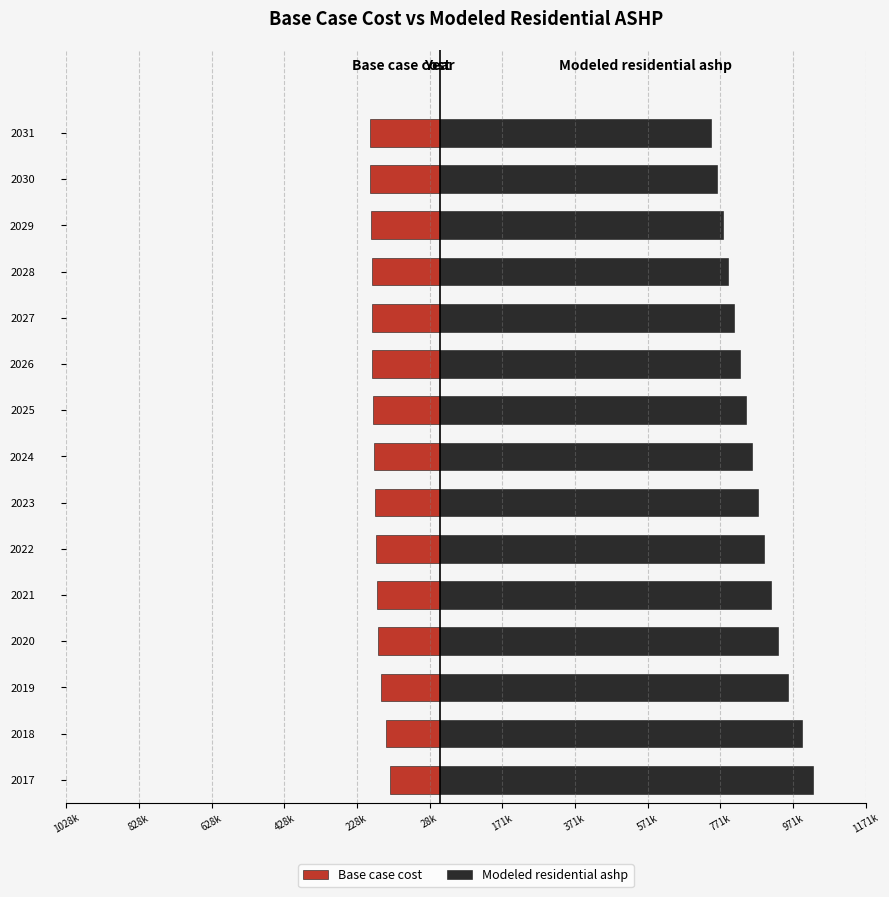

Which series has the largest range (max minus min)?

Modeled residential ashp